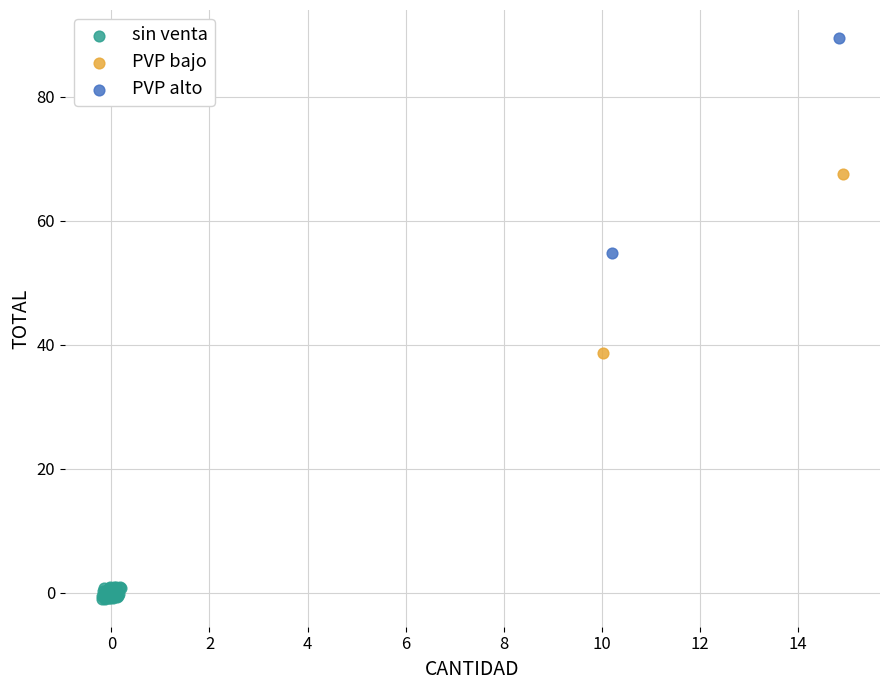

Which series contains the highest Y value?

PVP alto